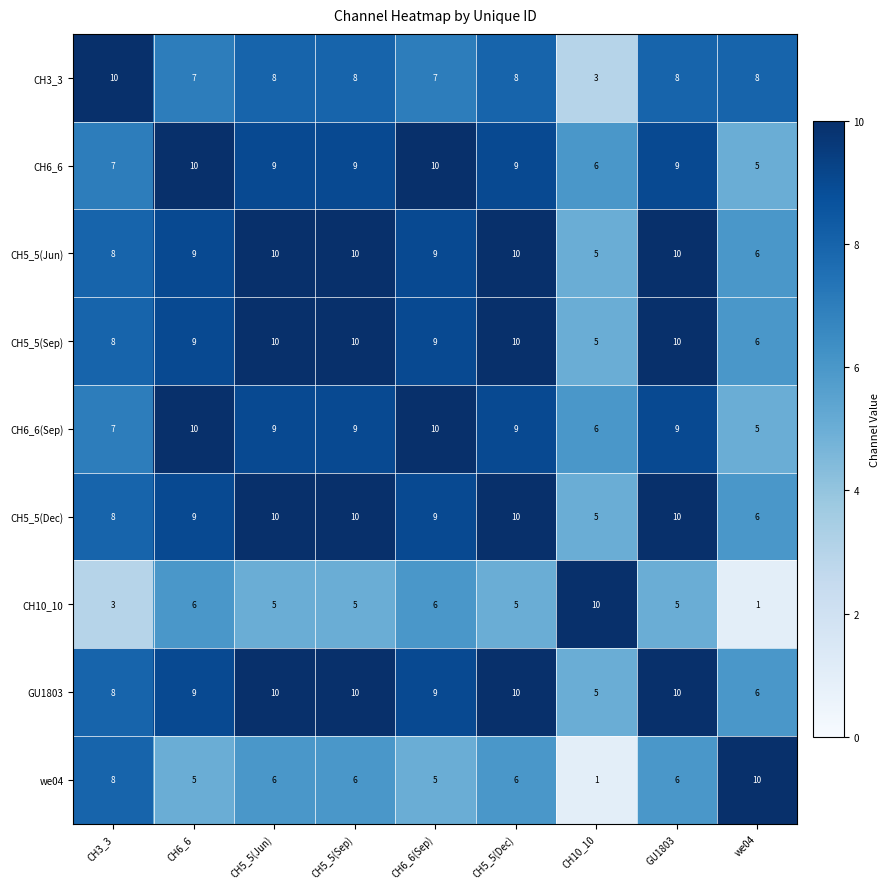

Is the value of CH6_6(Sep) at CH10_10 greater than the value of CH5_5(Sep) at CH5_5(Jun)?

No